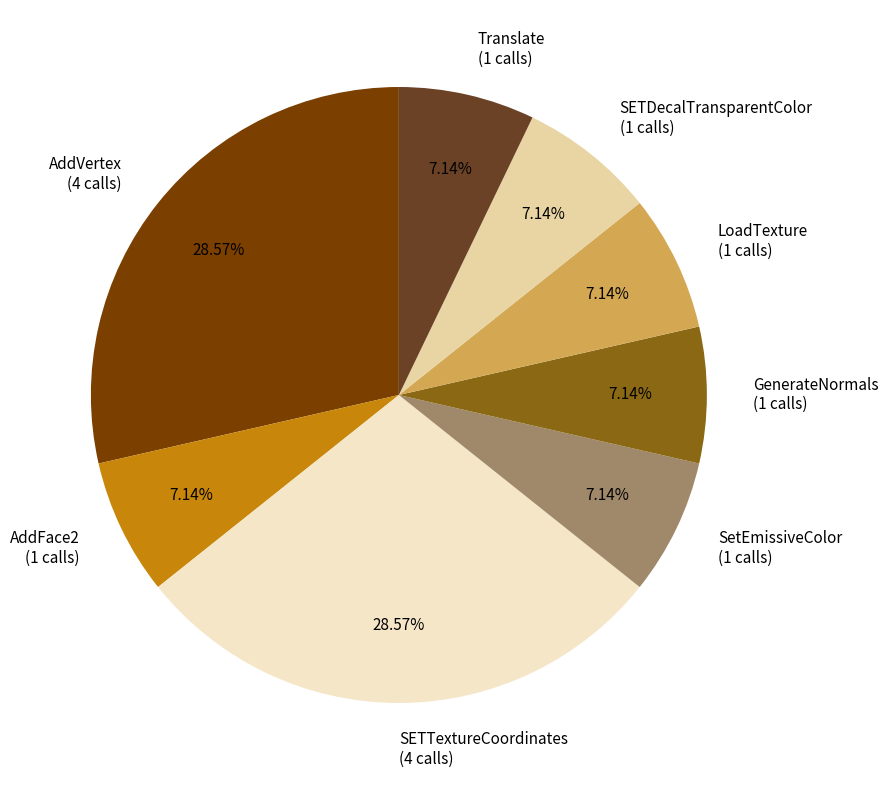

Approximately how many times larger is the value at Translate compared to LoadTexture?

1.0